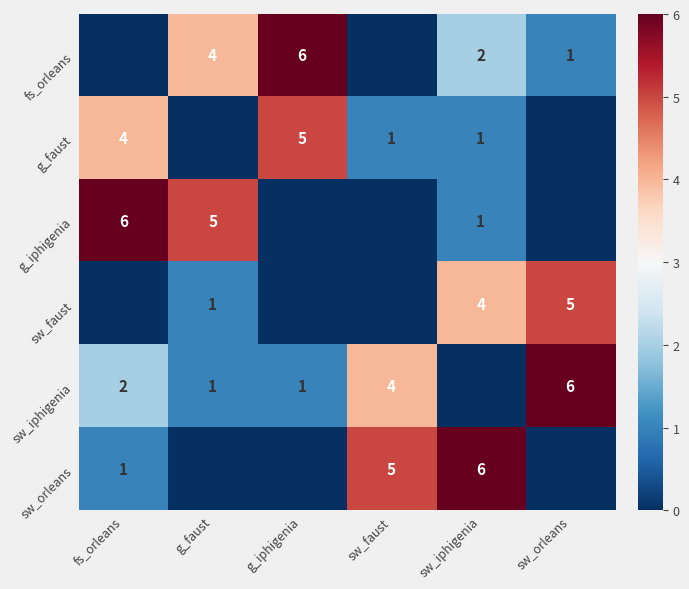

True or false: fs_orleans has a value of 4 at g_faust.

True